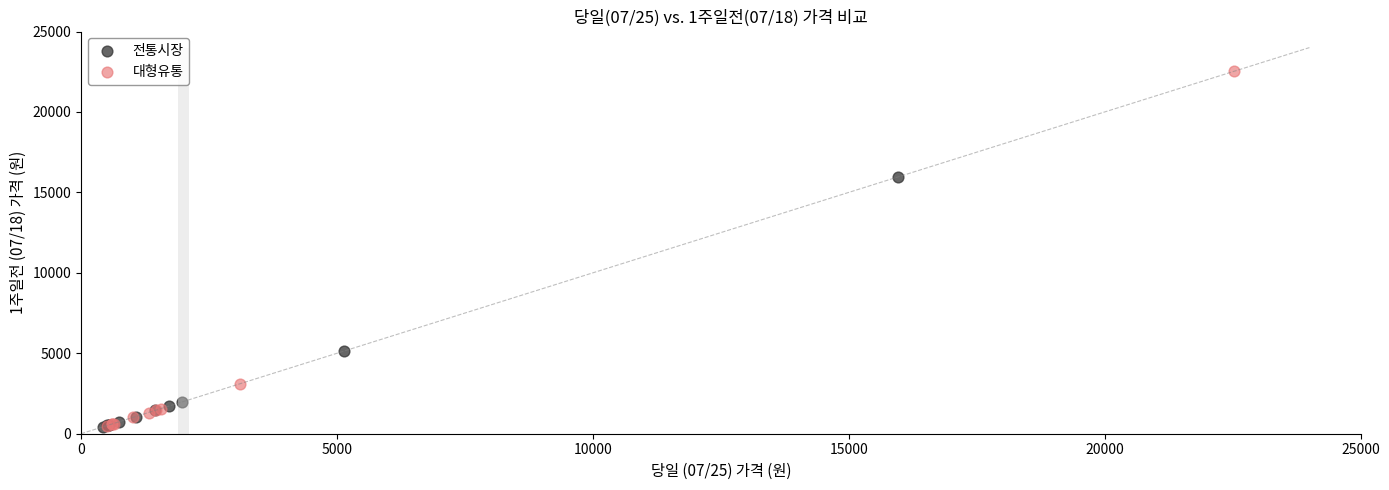

Which series contains the highest Y value?

대형유통